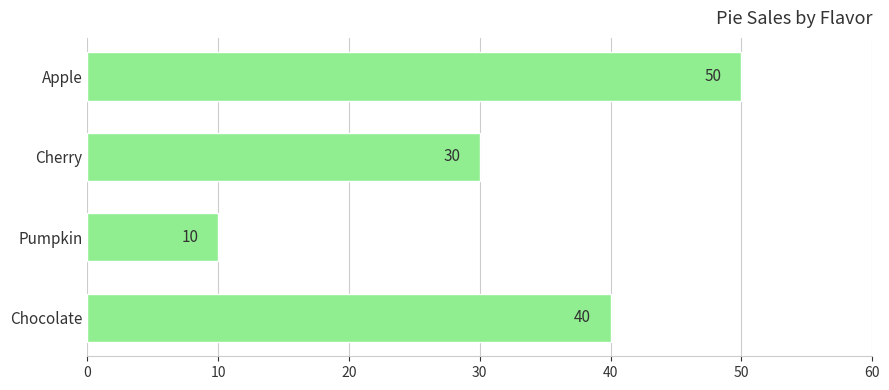

How many series are shown in this chart?

1